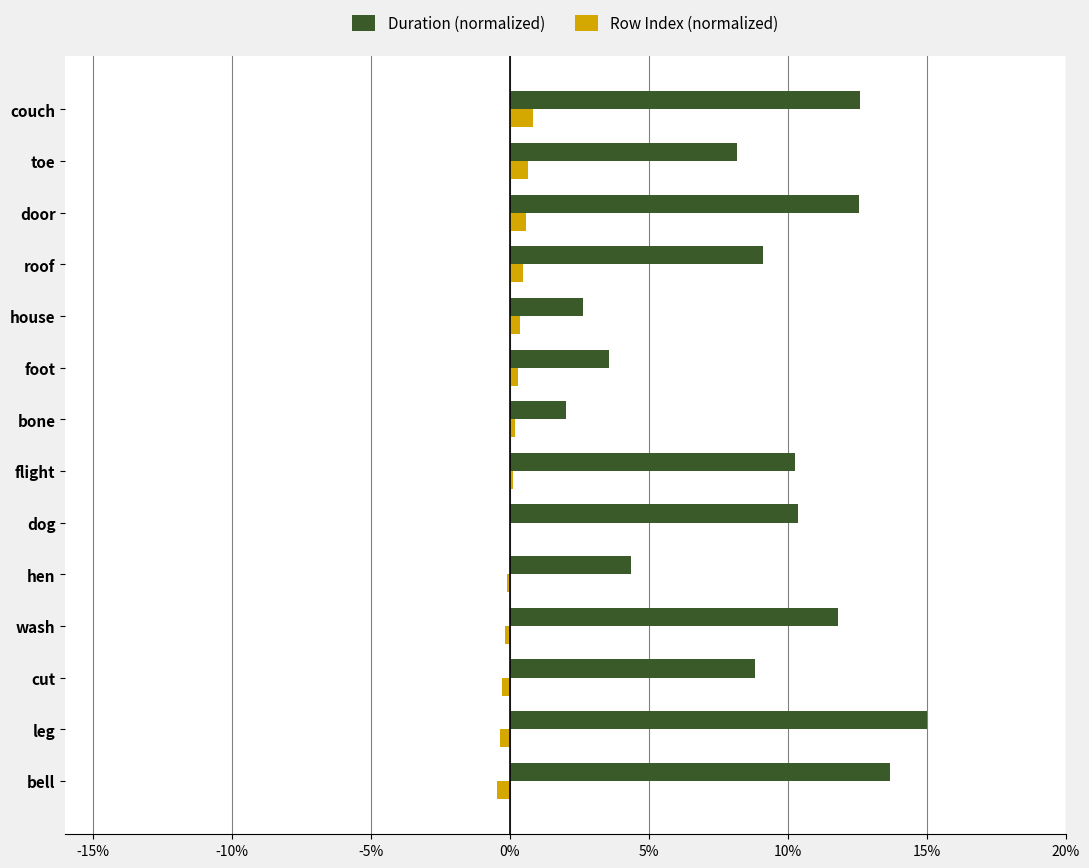

At which label does Duration (normalized) reach its peak?

leg